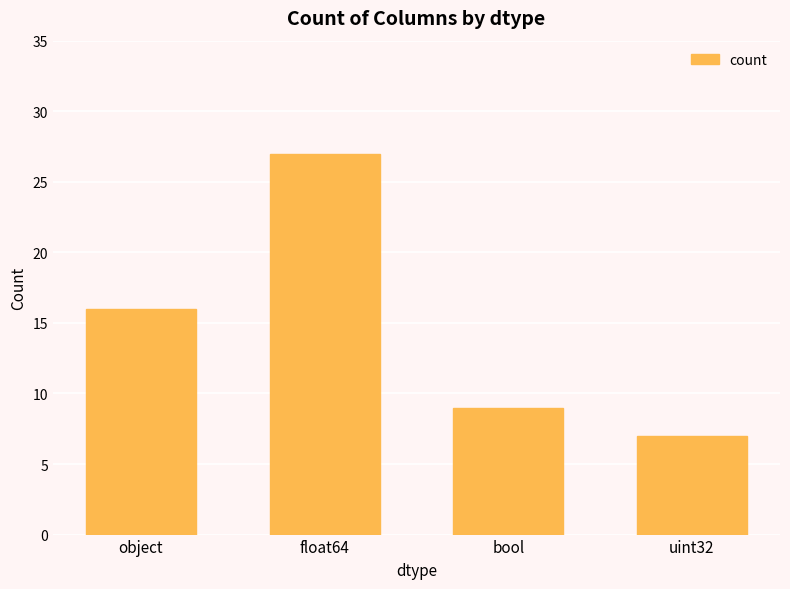

Rank the categories by value from lowest to highest.

uint32, bool, object, float64